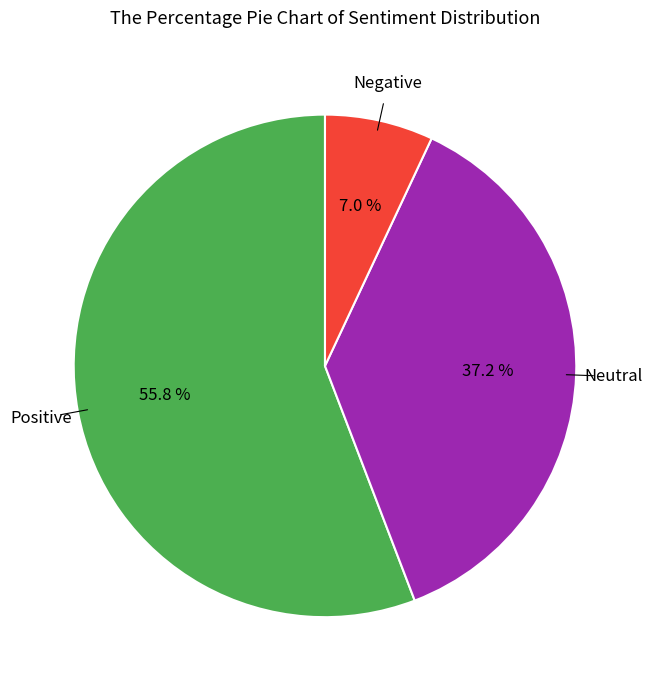

The Negative slice represents 7% of the pie. True or false?

True